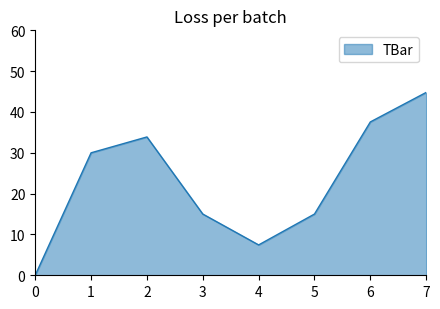

Reading left to right, list all the values displayed in this chart.

0=0.0	1=30.0	2=33.9	3=15.0	4=7.4	5=15.0	6=37.6	7=44.8